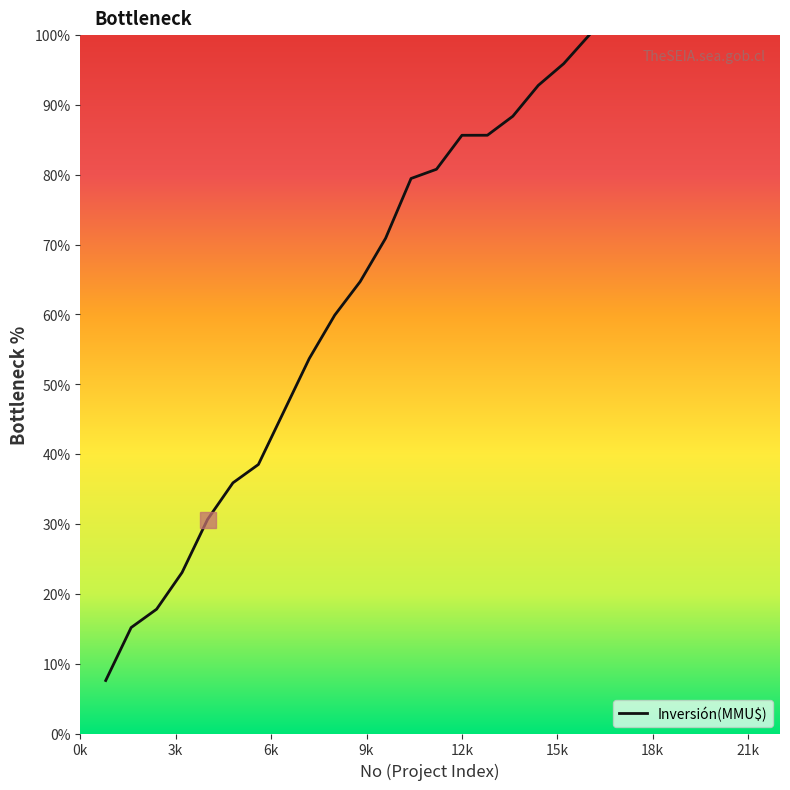

How many lines are shown in the chart?

1